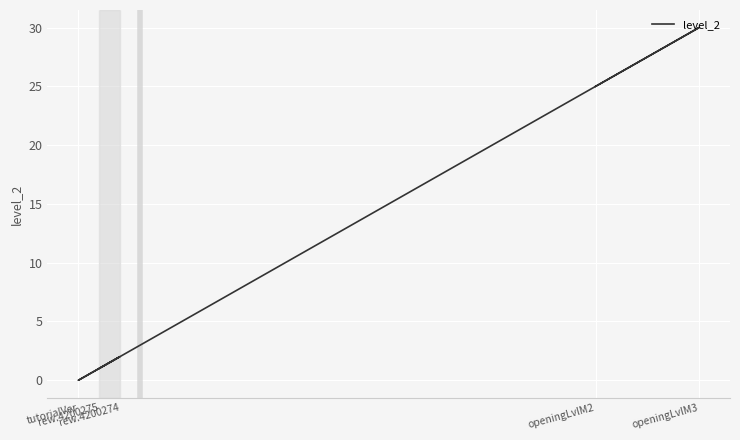

What is the difference between the maximum and minimum values?

30